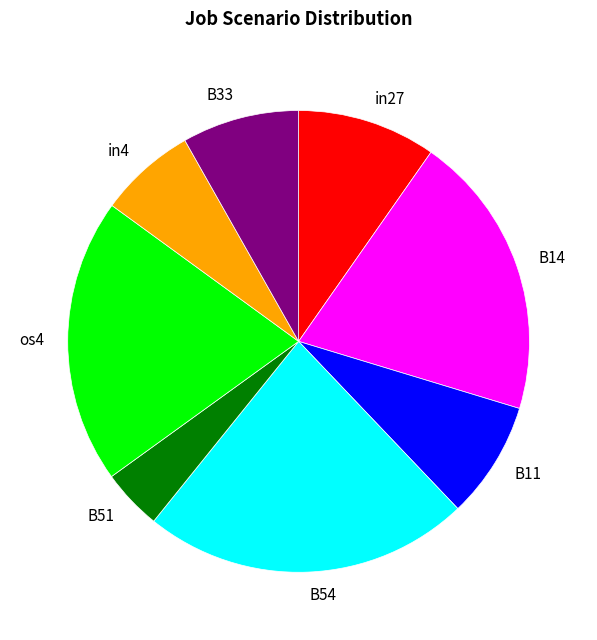

Is there a majority slice in this chart?

No